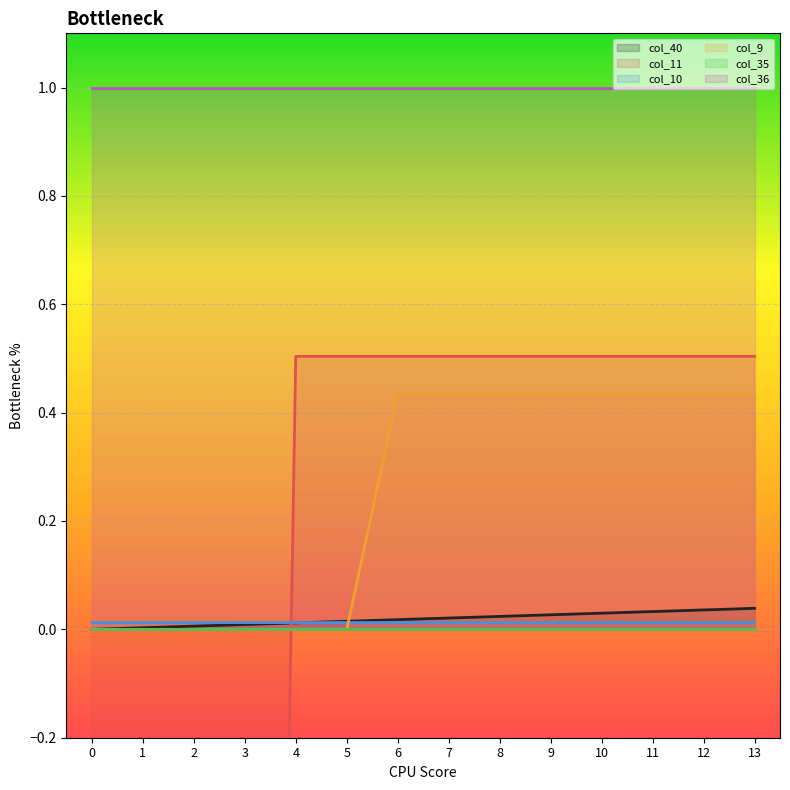

List the labels in order of col_40 value, smallest first.

0, 1, 2, 3, 4, 5, 6, 7, 8, 9, 10, 11, 12, 13